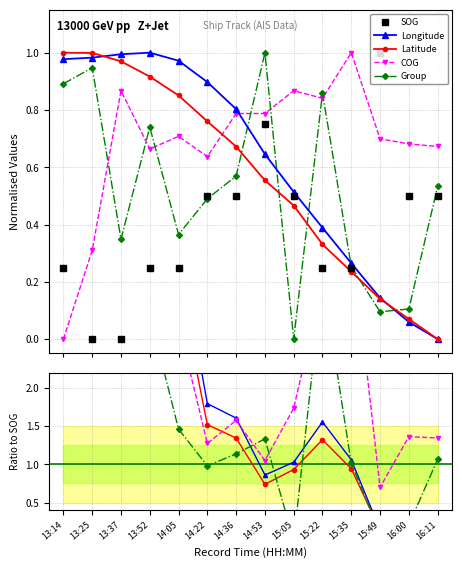

How many intersections are there between Longitude and COG?

1